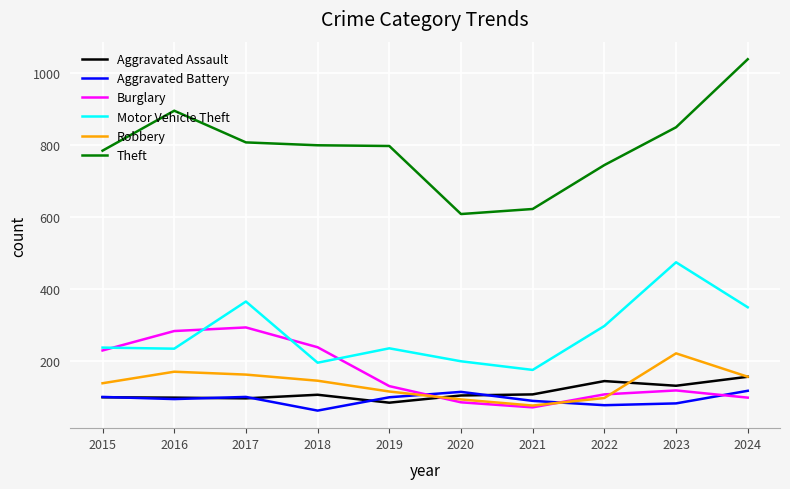

True or false: Robbery has more than 0 interior local peaks.

True